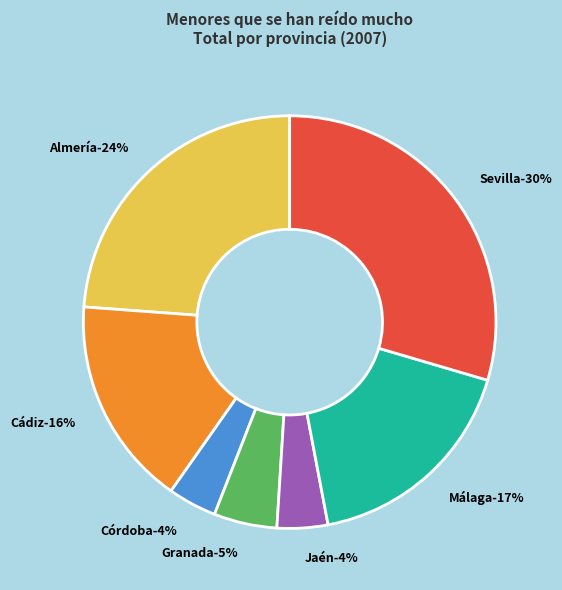

To the nearest percent, what percentage of the pie is Málaga?

17%